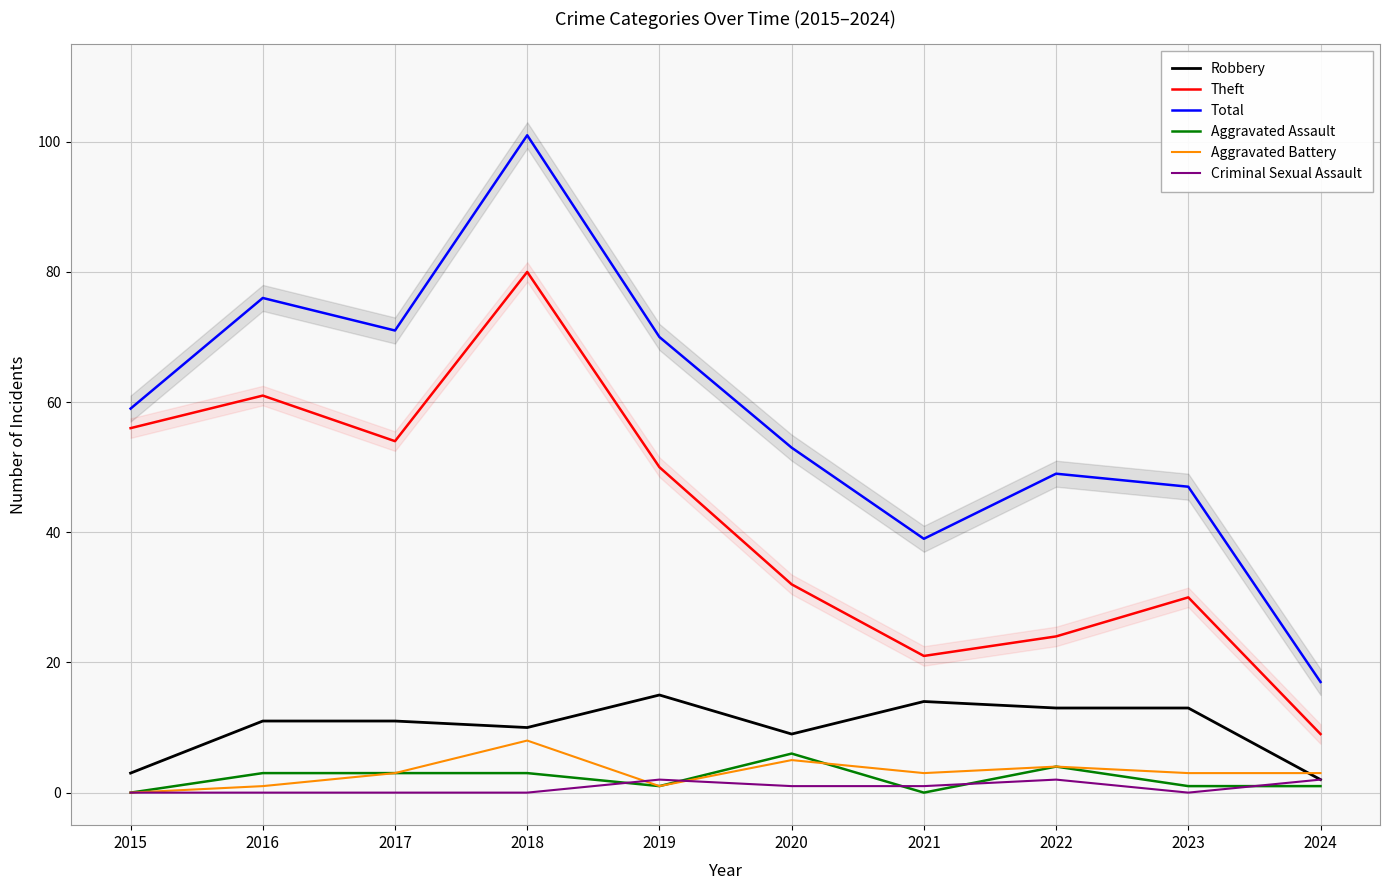

At how many categories does at least one series exceed 82?

1